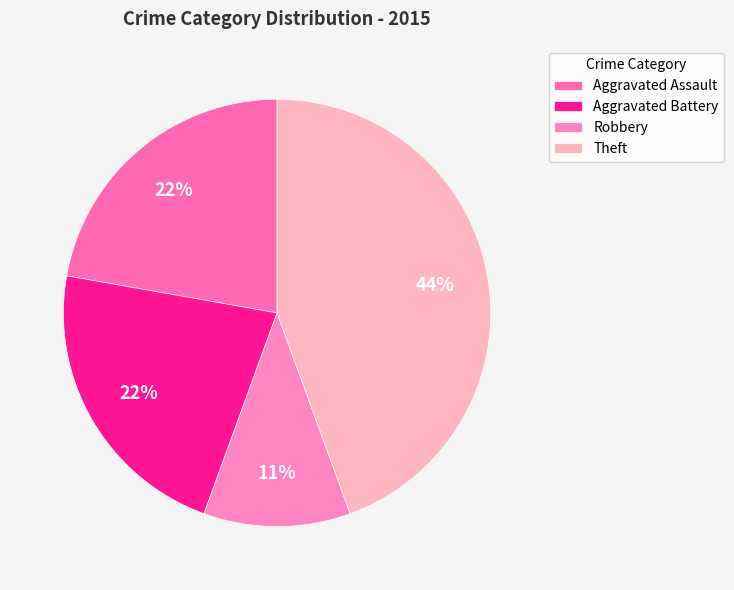

Does Aggravated Battery represent more than half of the total?

No